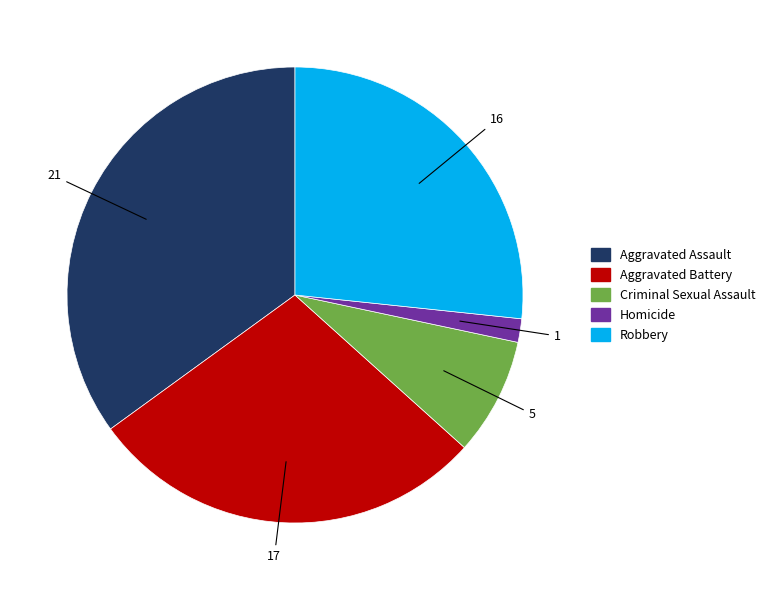

Is there a majority slice in this chart?

No